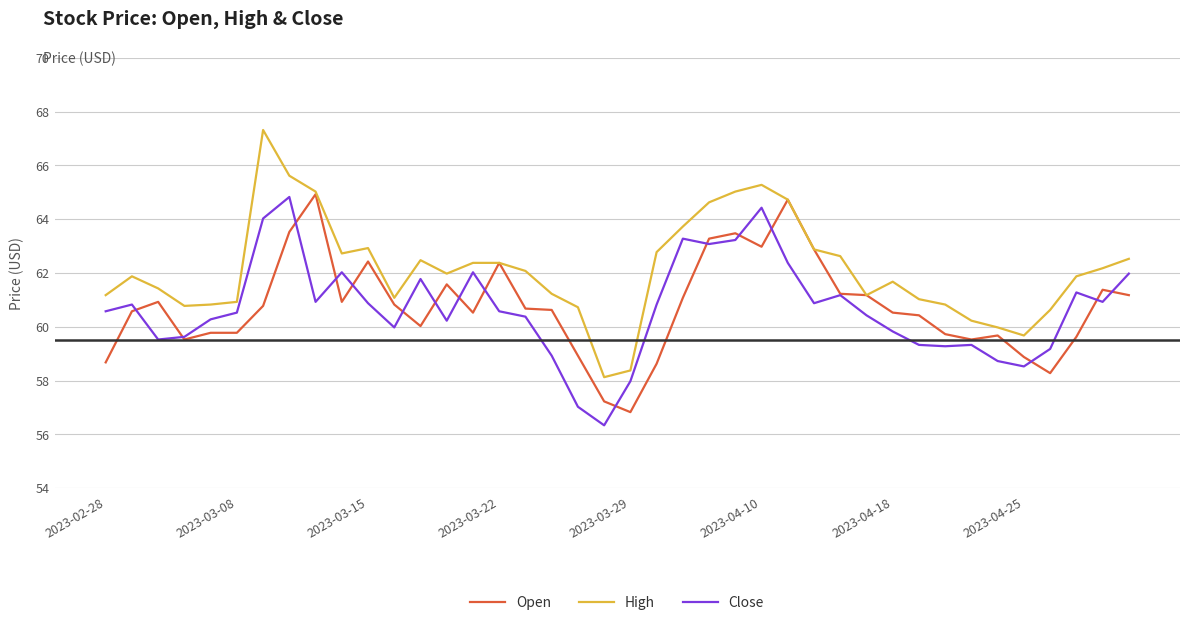

Which series has the largest total across all categories?

High